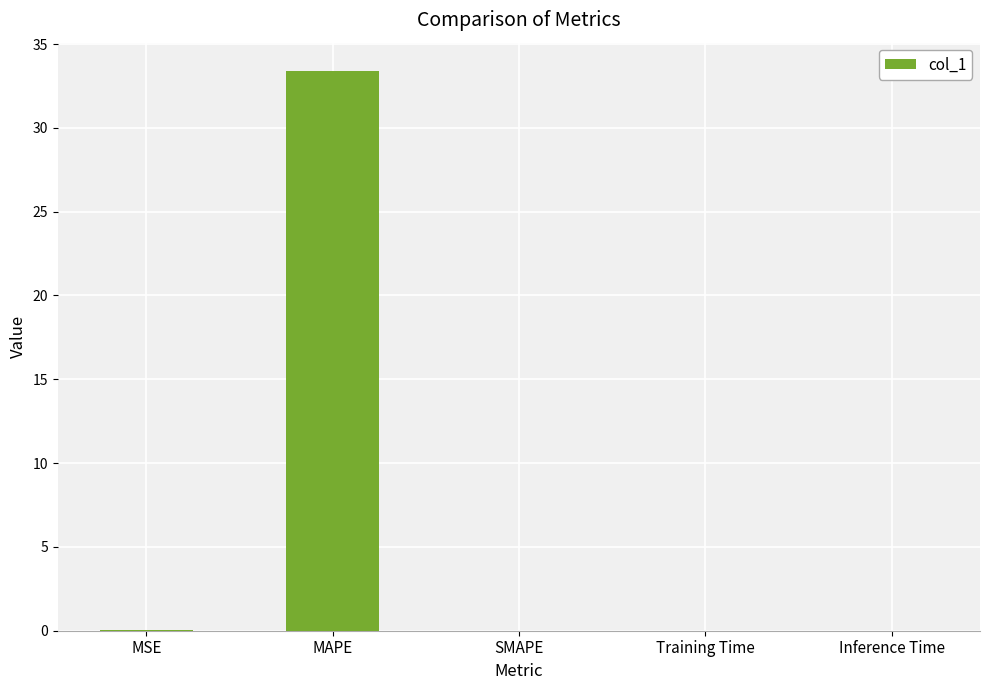

True or false: the data shows -14.6 at SMAPE.

False